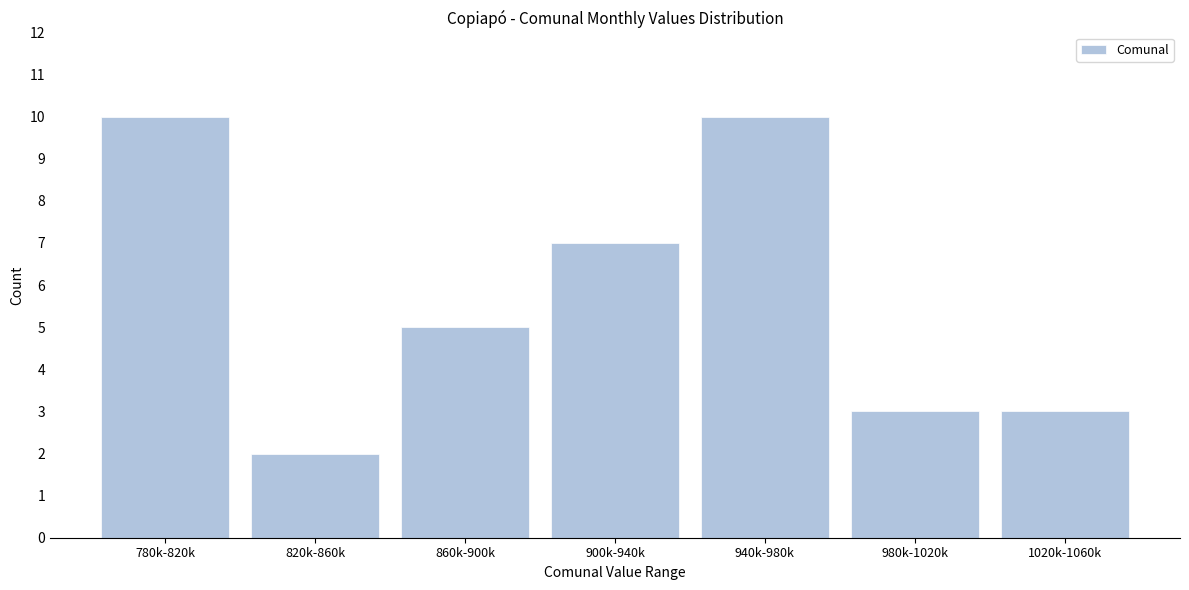

Reading left to right, transcribe all the data shown in this chart.

10	2	5	7	10	3	3